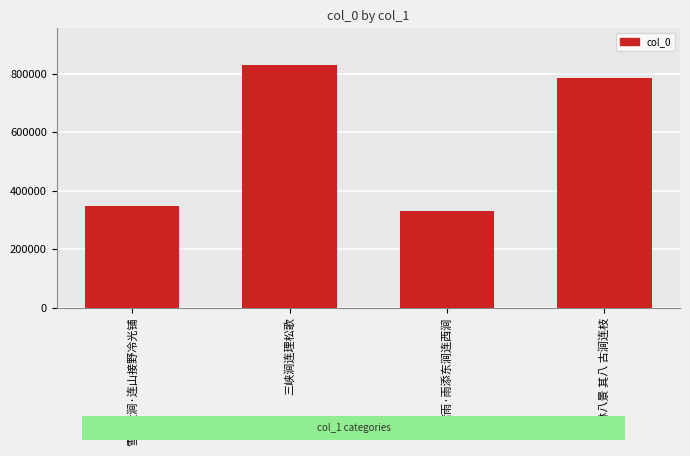

Reading right to left, what are all the values shown in this chart?

觉林八景 其八 古涧连枝=783607	苦雨·雨添东涧连西涧=329047	三峡涧连理松歌=830693	雪次大涧·连山接野冷光铺=348233